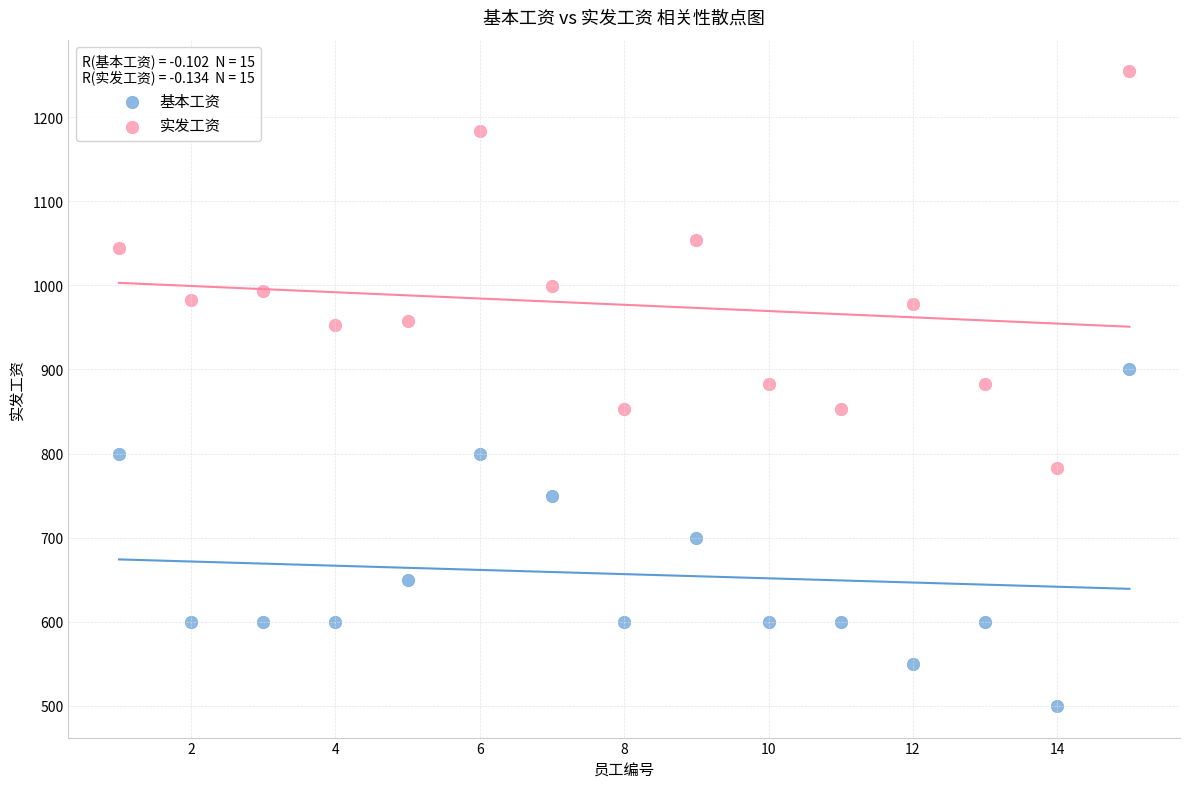

Across all data points, what is the range of Y values (max minus min)?

754.5